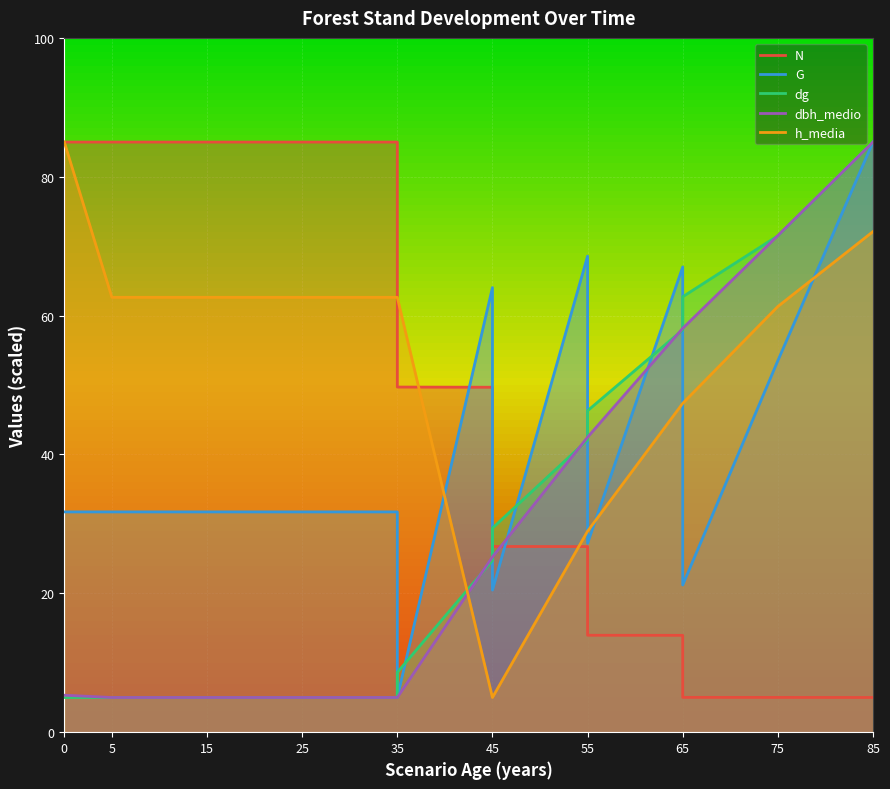

In G, how many points are lower than both neighbors (excluding endpoints)?

4